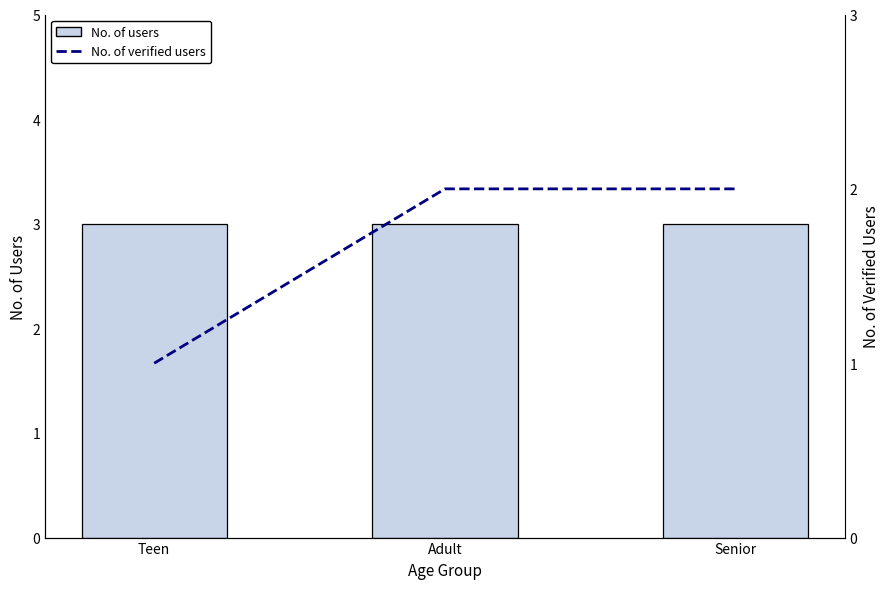

At which category is the sum across all series the highest?

Adult